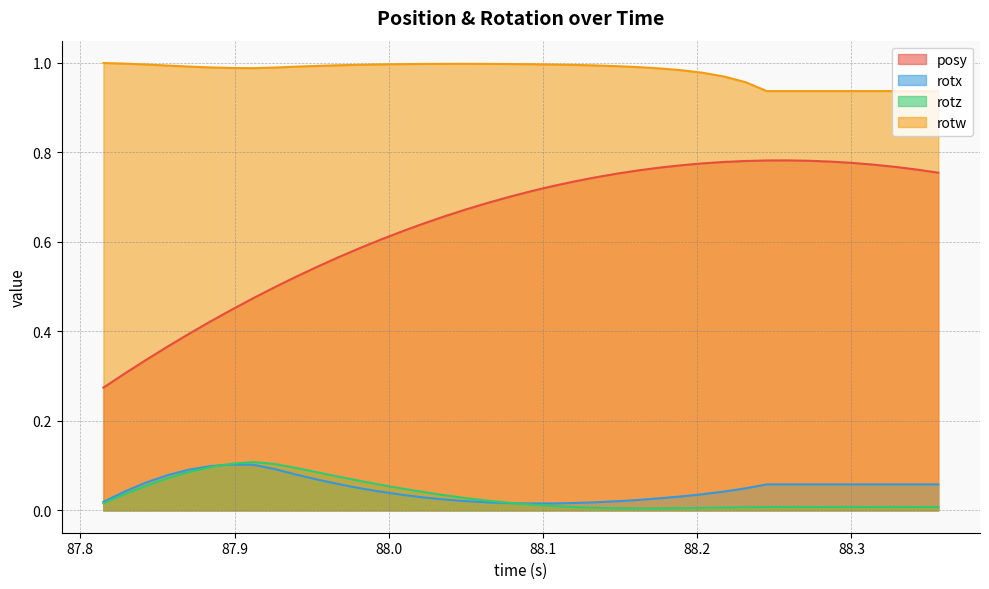

Which series has the widest spread of values?

posy